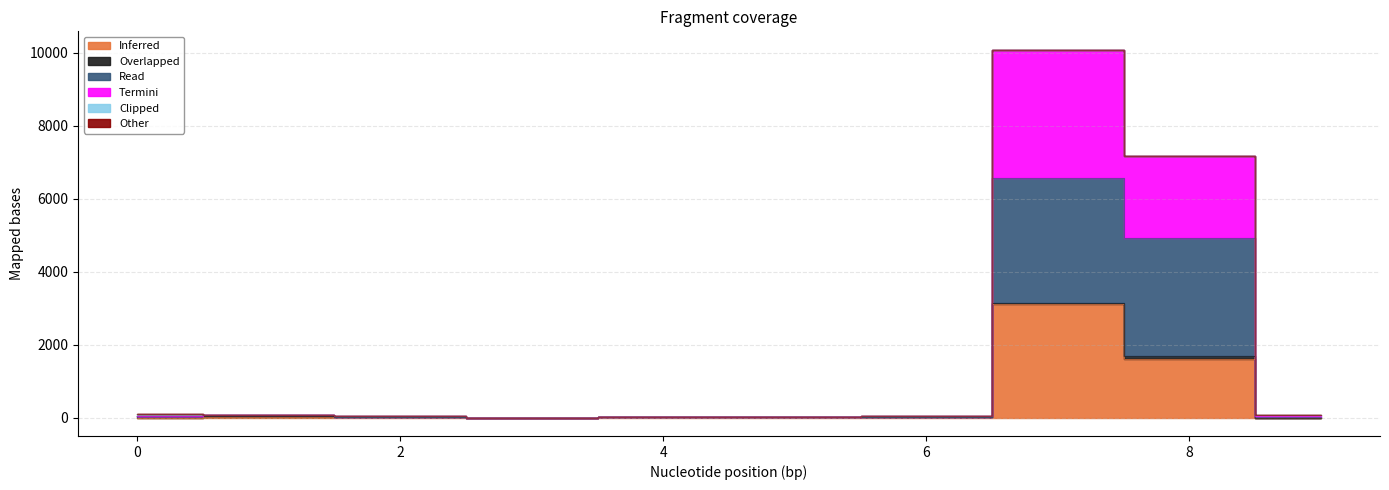

In col_4, how many points are higher than both neighbors (excluding endpoints)?

1